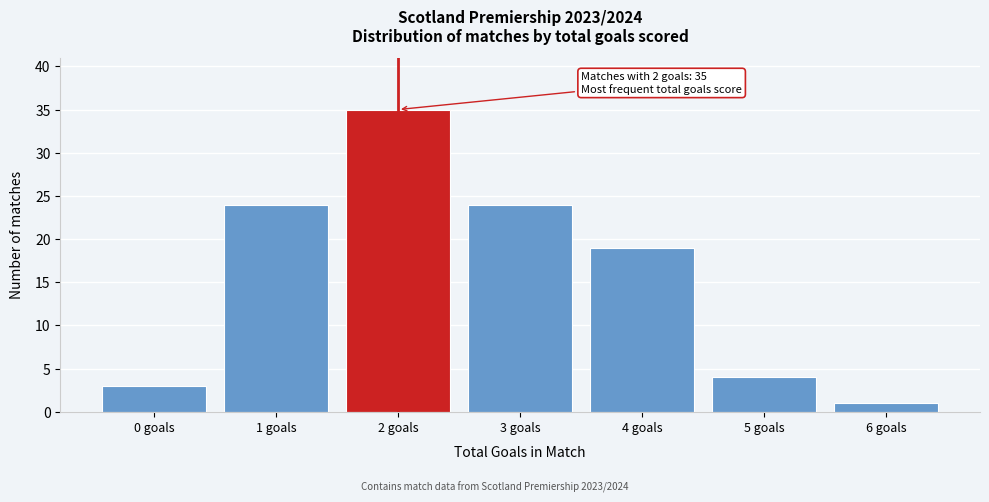

Reading right to left, what are all the values shown in this chart?

1	4	19	24	35	24	3